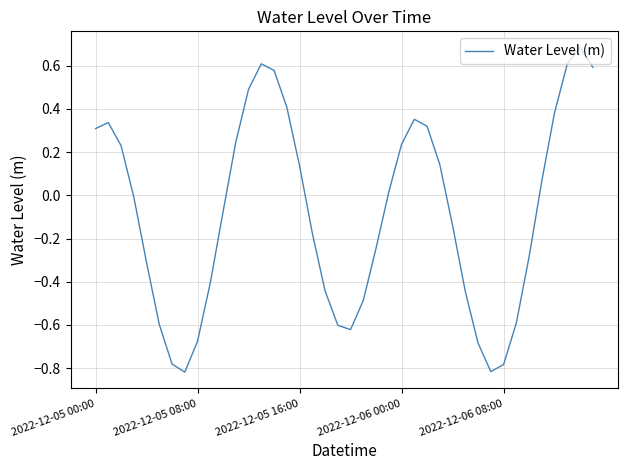

What is the difference between the maximum and minimum values?

1.5